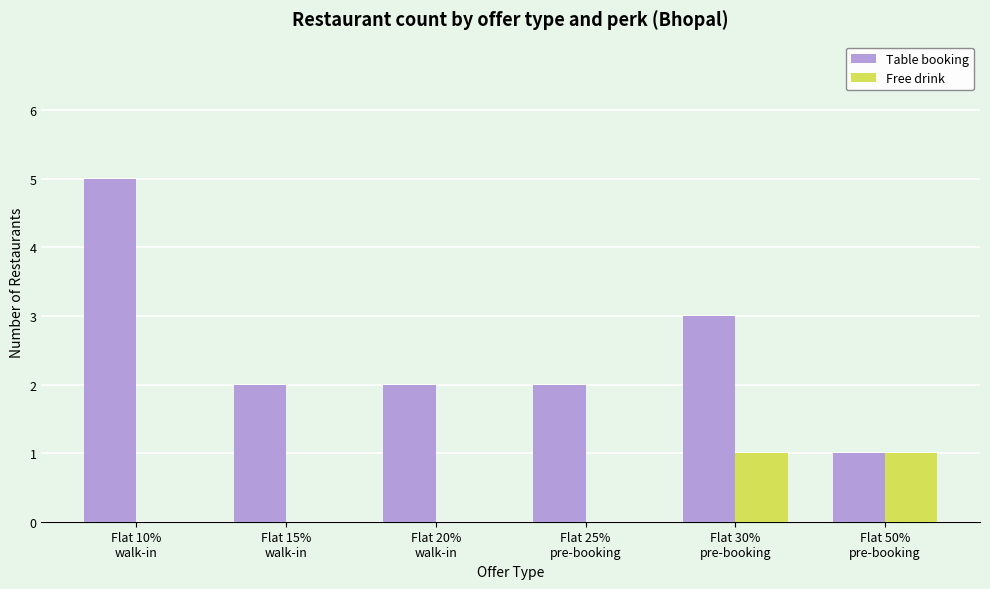

Is the value of Free drink at Flat 20%
walk-in greater than the value of Table booking at Flat 20%
walk-in?

No